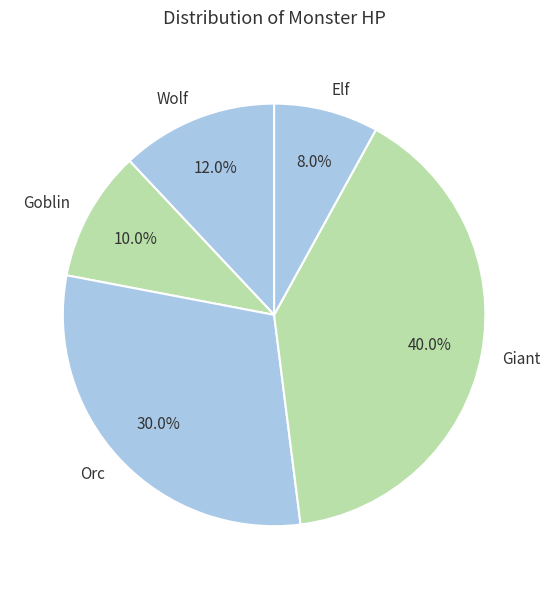

The Goblin slice represents 3% of the pie. True or false?

False